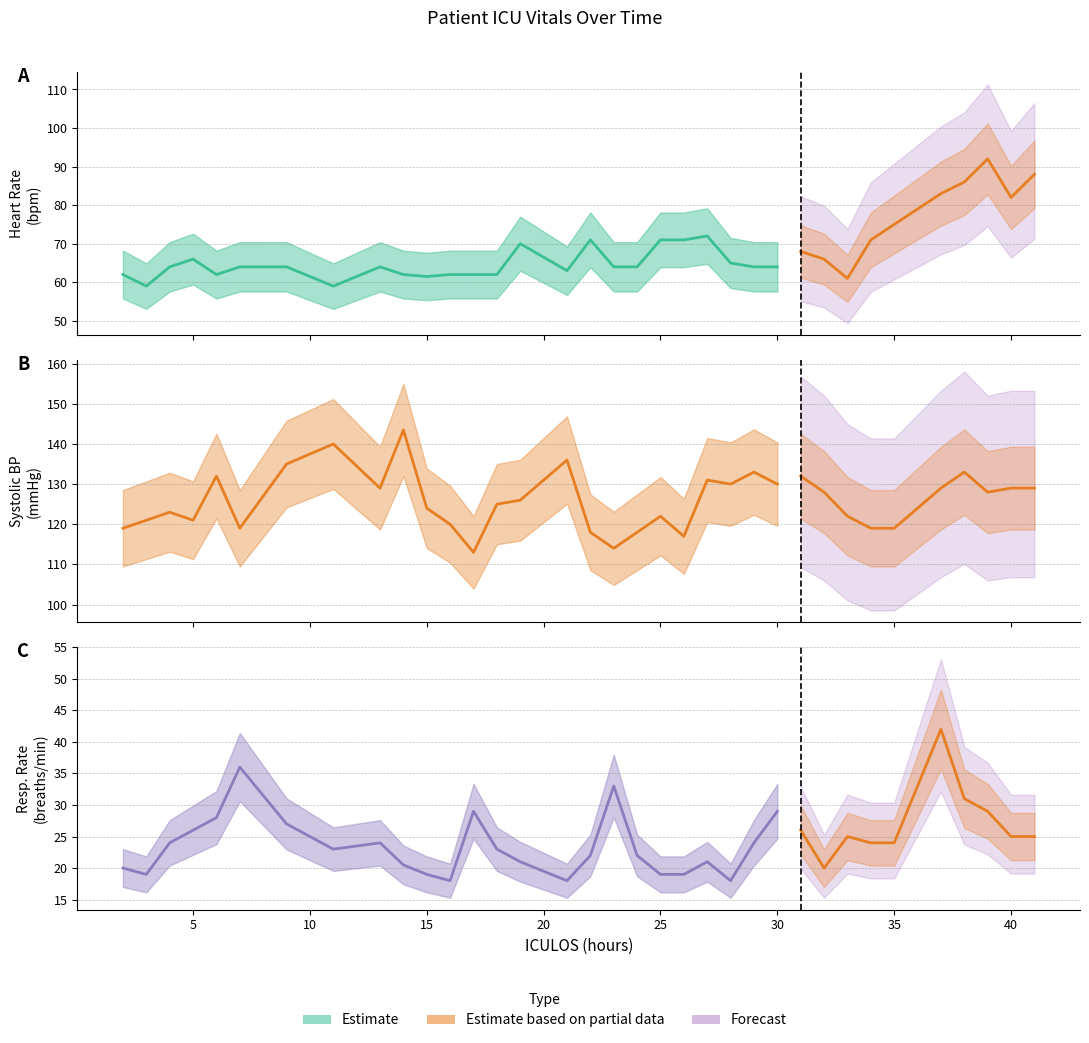

Count the number of data series in this chart.

3